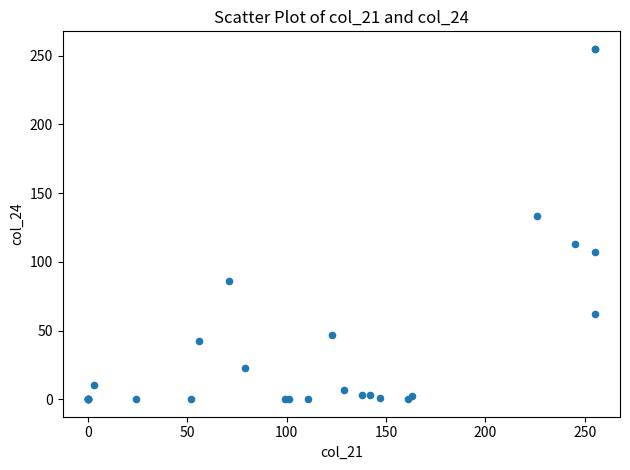

What Y value in the scatter plot is closest to 127?

133